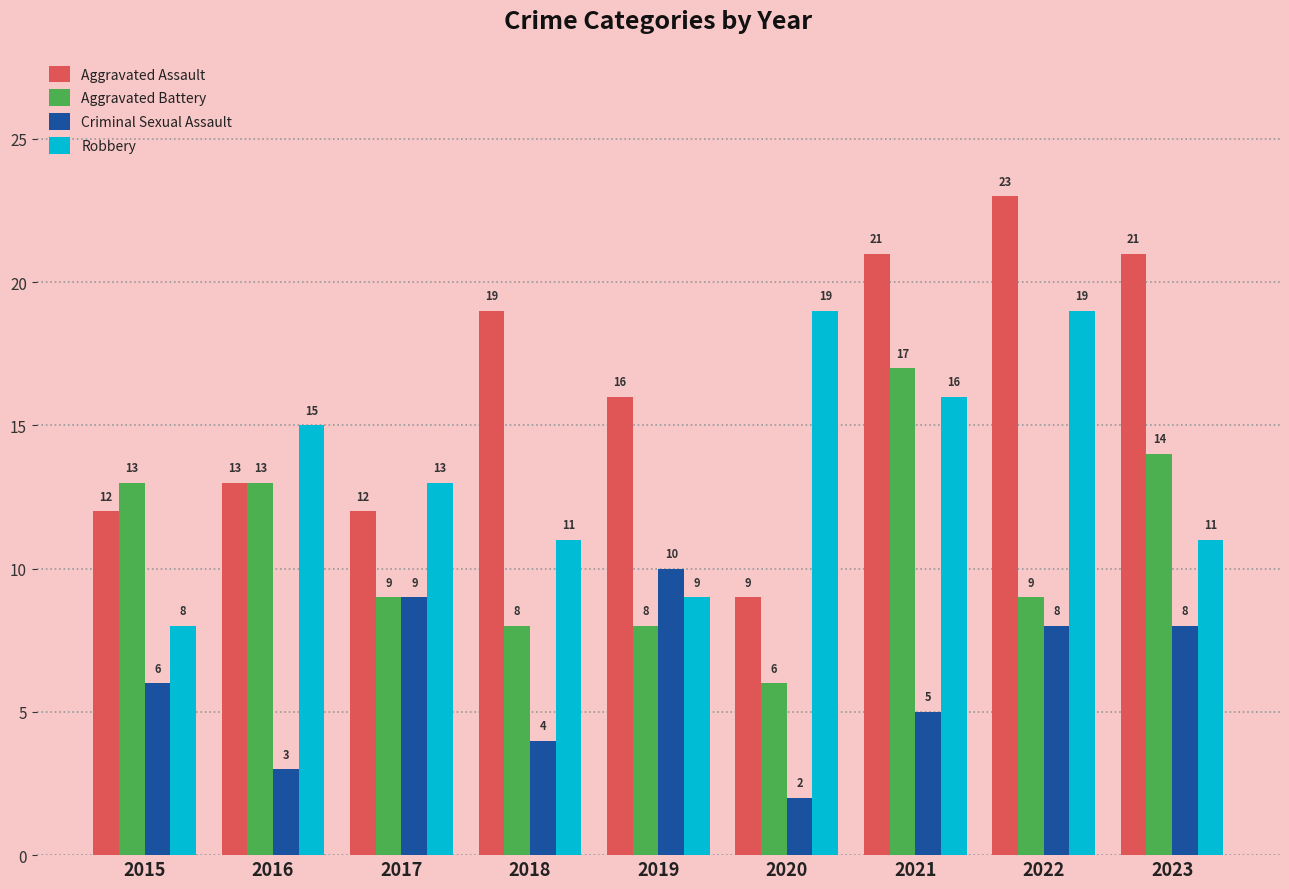

What is the difference between the highest and lowest values at 2020?

17